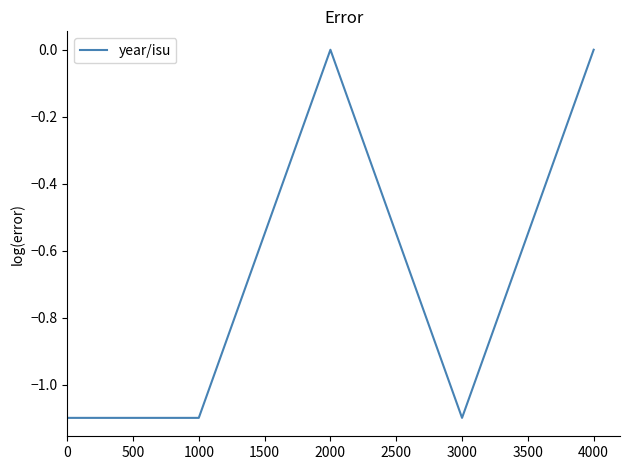

How many values are below -1?

3